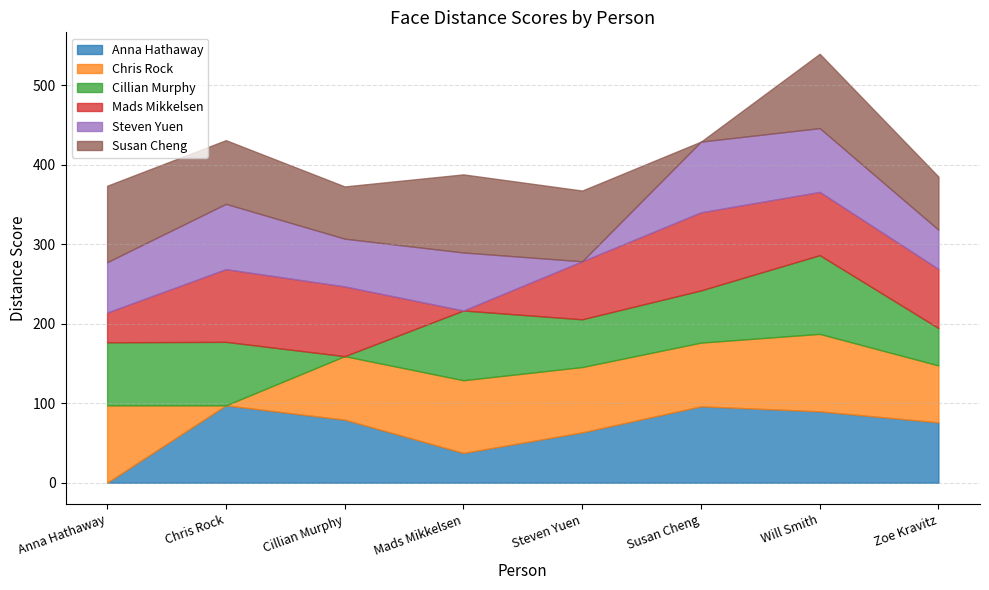

True or false: Susan Cheng and Cillian Murphy intersect in this chart.

True